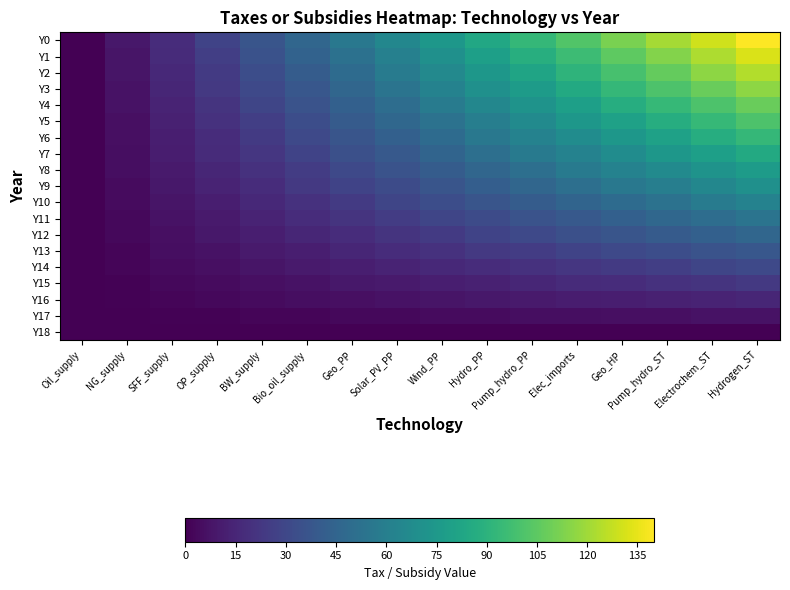

What is the maximum value shown in the chart?

140